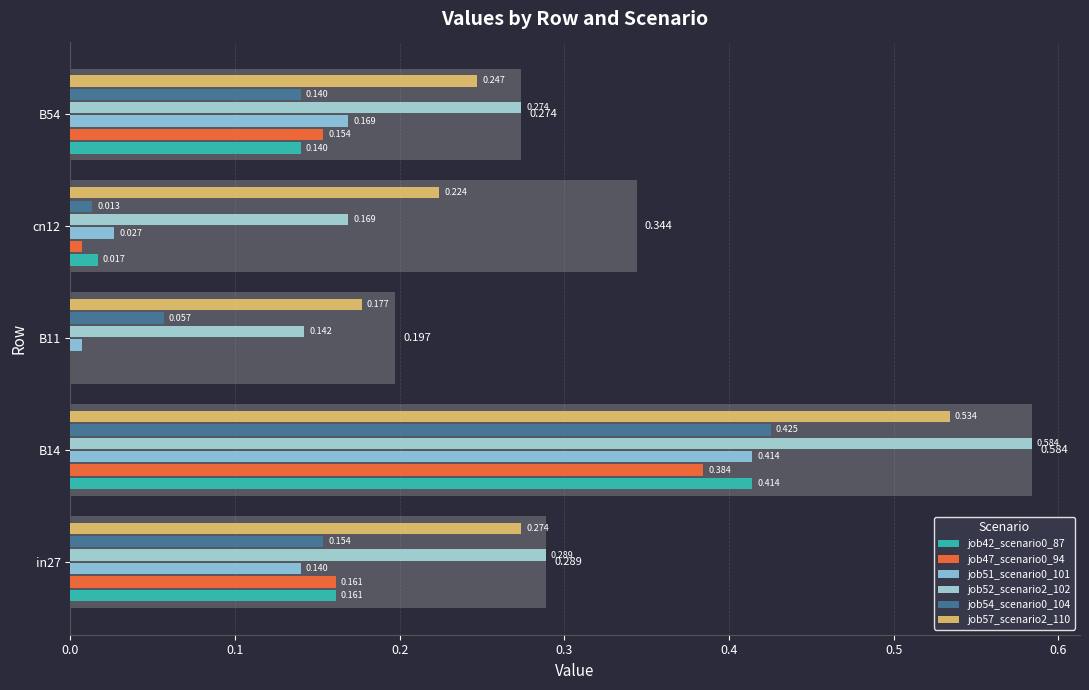

Between 0.2 and 0.4, which is larger?

0.4